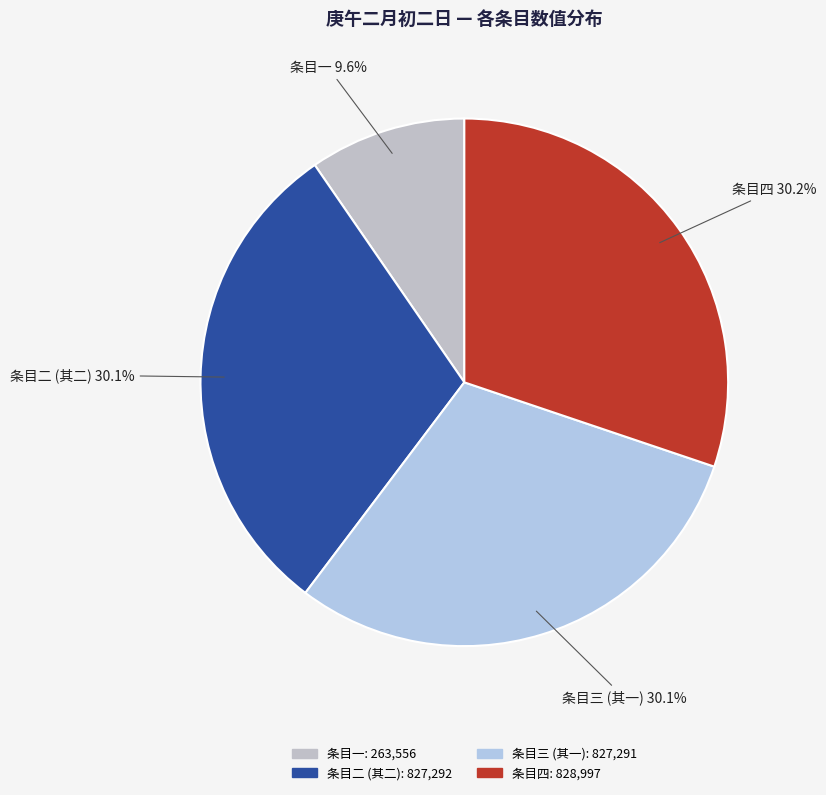

To the nearest percent, what is the difference between the largest and smallest slice percentages?

21%